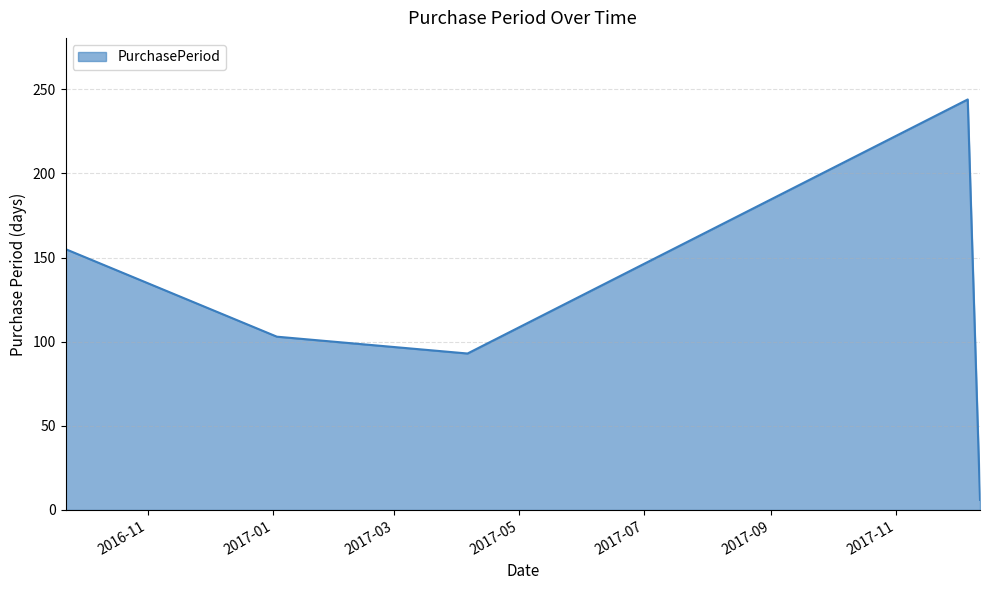

What is the difference between the maximum and minimum values?

238